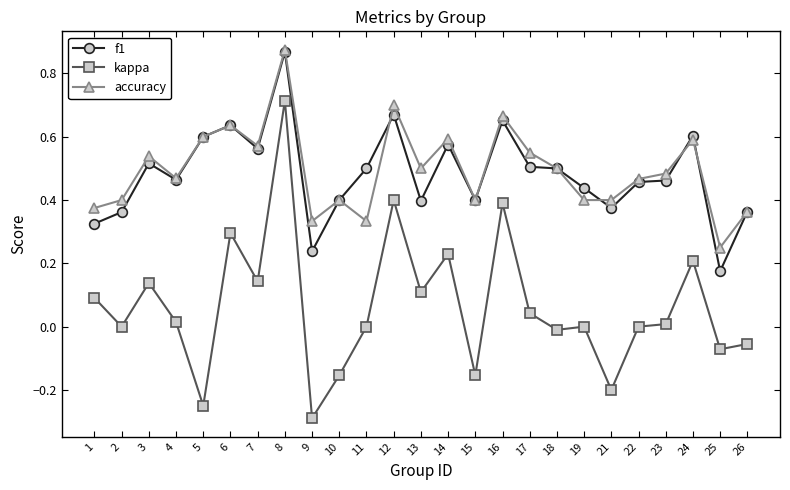

How many series are shown in this chart?

3